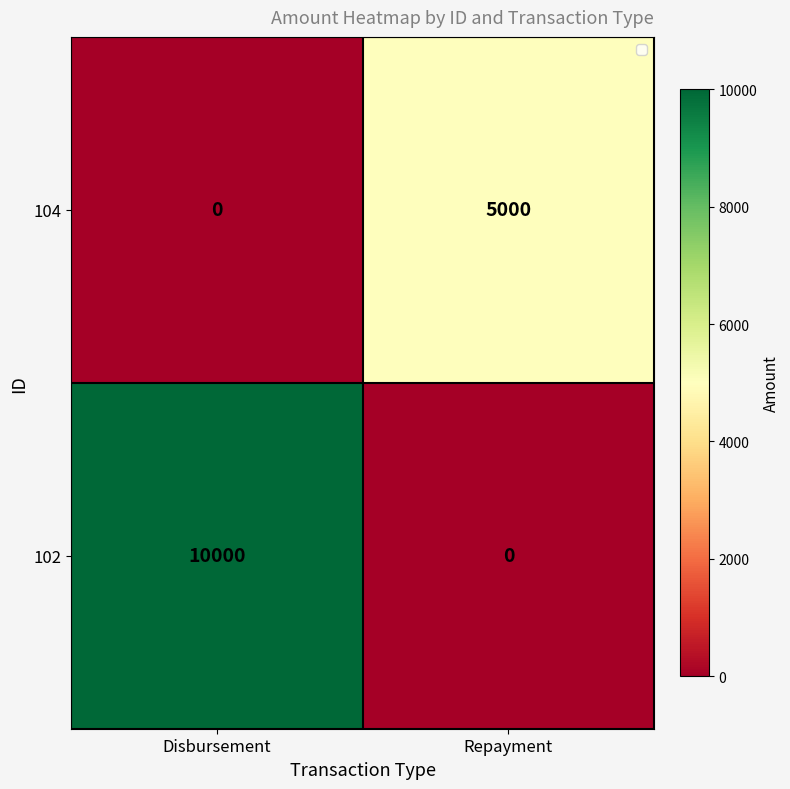

Reading right to left, transcribe all the data shown in this chart.

104: 5000	0
102: 0	10000